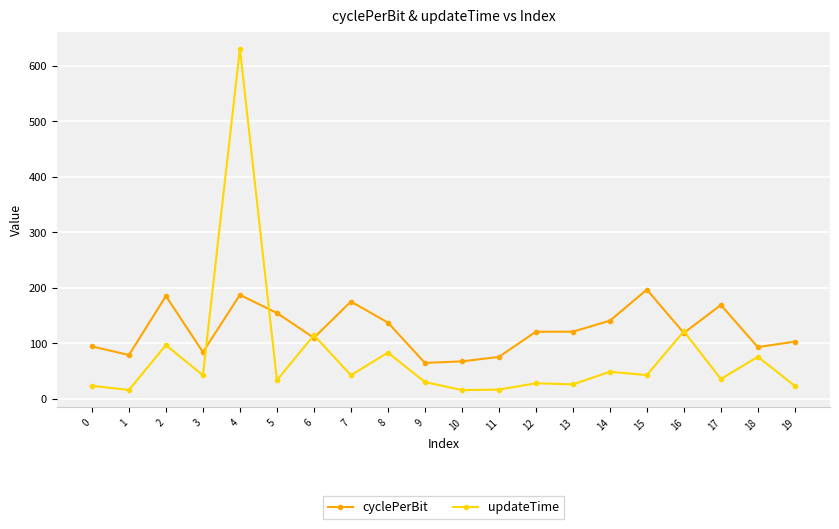

Which series has the widest spread of values?

updateTime